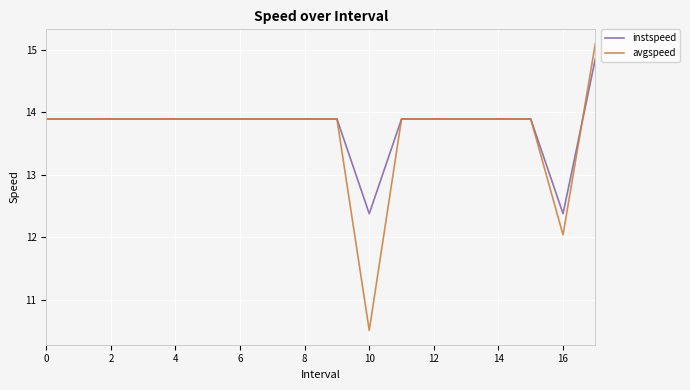

Which series has the largest range (max minus min)?

avgspeed